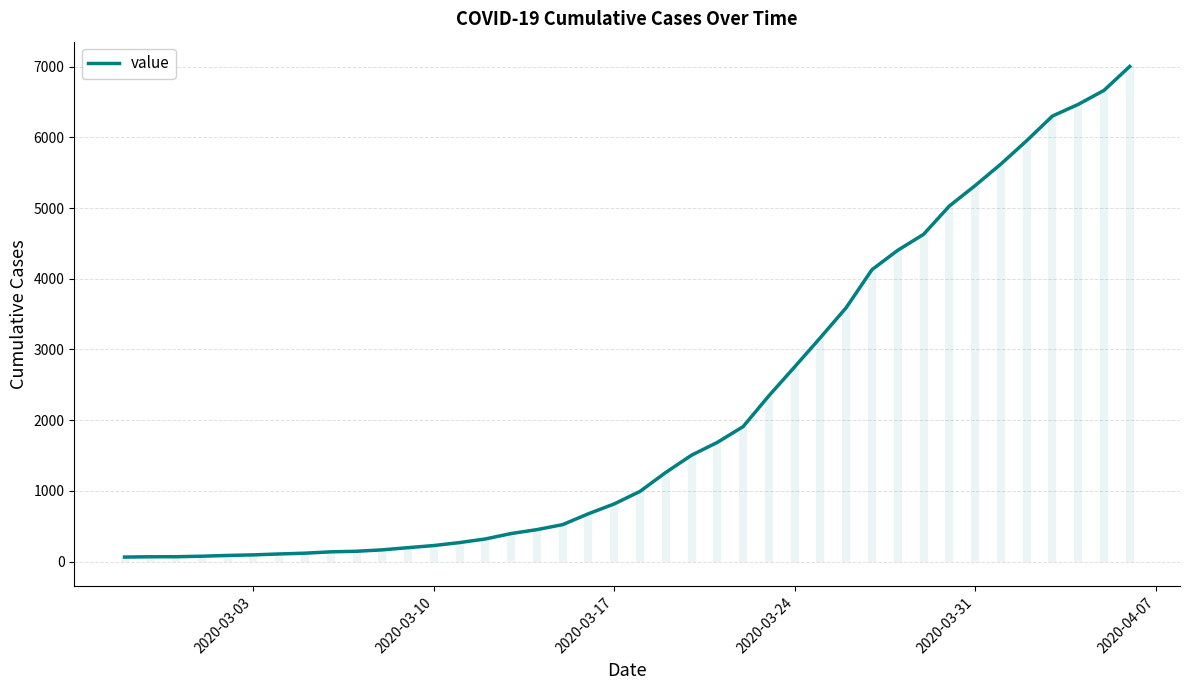

Is this an area chart (filled region under the line)?

No